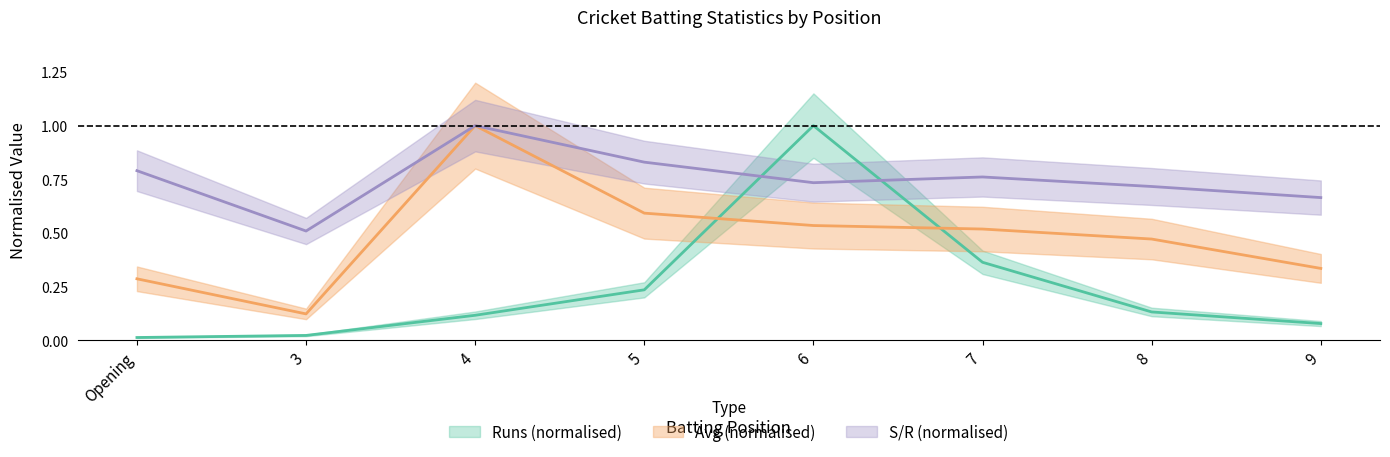

Where do Runs and S_R first cross each other?

5 and 6